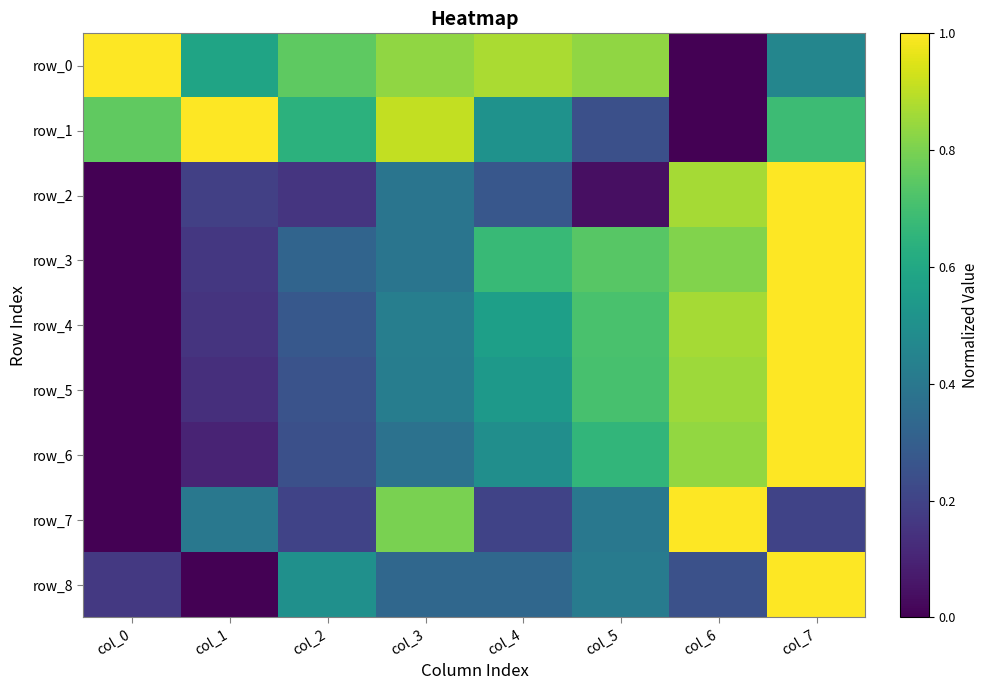

Reading left to right, extract all data points from this chart.

row_0: 1.0	0.6	0.8	0.8	0.9	0.8	0.0	0.5
row_1: 0.8	1.0	0.6	0.9	0.5	0.2	0.0	0.7
row_2: 0.0	0.2	0.2	0.4	0.3	0.0	0.9	1.0
row_3: 0.0	0.2	0.3	0.4	0.7	0.7	0.8	1.0
row_4: 0.0	0.2	0.3	0.4	0.6	0.7	0.9	1.0
row_5: 0.0	0.1	0.3	0.4	0.5	0.7	0.9	1.0
row_6: 0.0	0.1	0.2	0.4	0.5	0.7	0.8	1.0
row_7: 0.0	0.4	0.2	0.8	0.2	0.4	1.0	0.2
row_8: 0.2	0.0	0.5	0.3	0.3	0.4	0.2	1.0